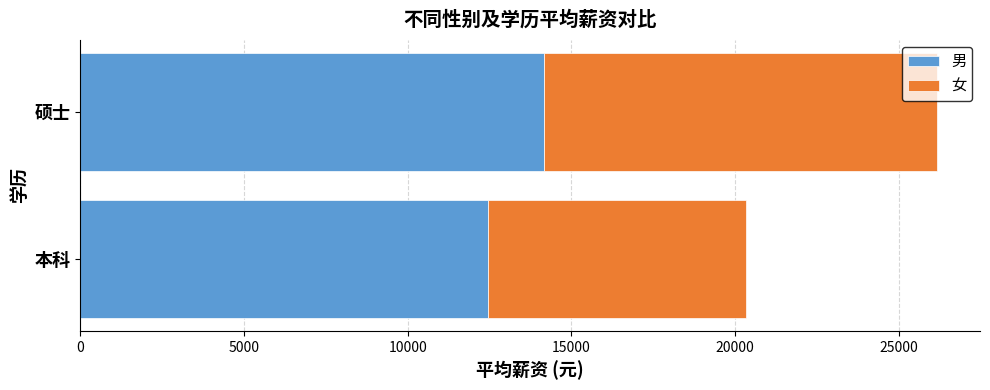

What is the average value of the 男 series?

13303